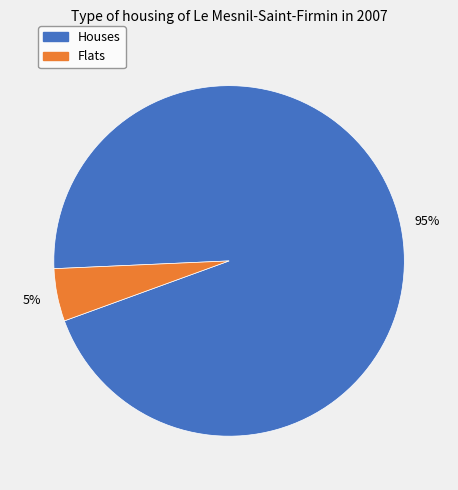

Is there a majority slice in this chart?

Yes